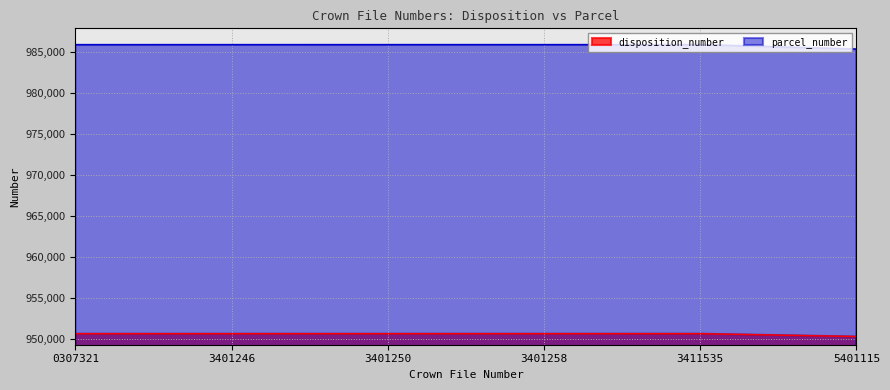

Which has a higher value, 0307321 or 3401250?

3401250